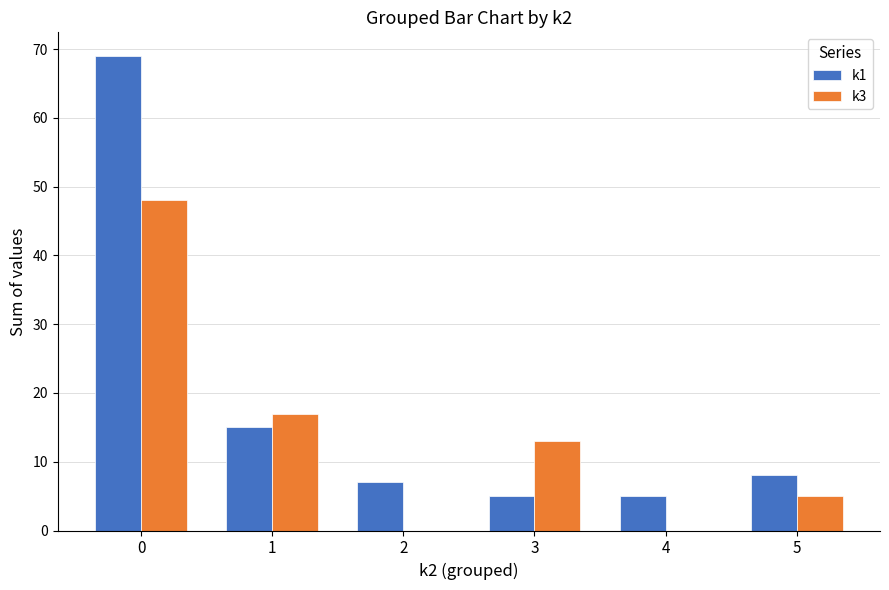

Reading right to left, transcribe all the data shown in this chart.

k1: 8	5	5	7	15	69
k3: 5	0	13	0	17	48